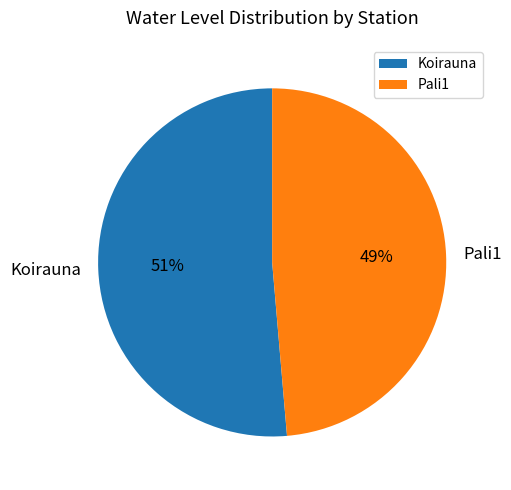

To the nearest percent, what is the average slice percentage?

50%